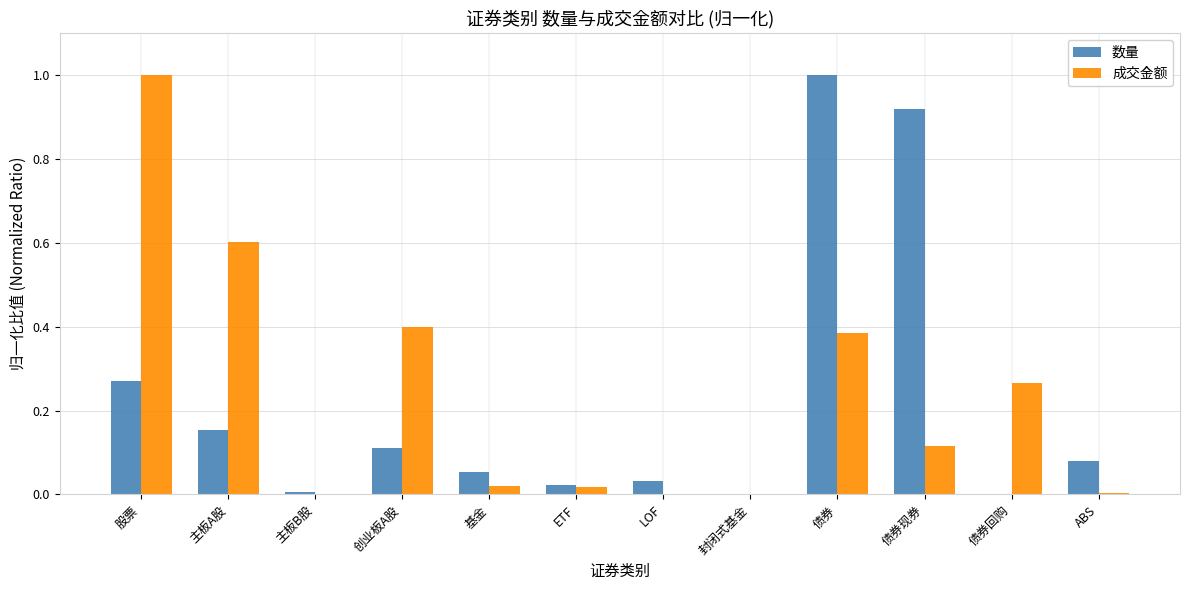

Is the value of 成交金额 at 债券 greater than the value of 数量 at ABS?

Yes